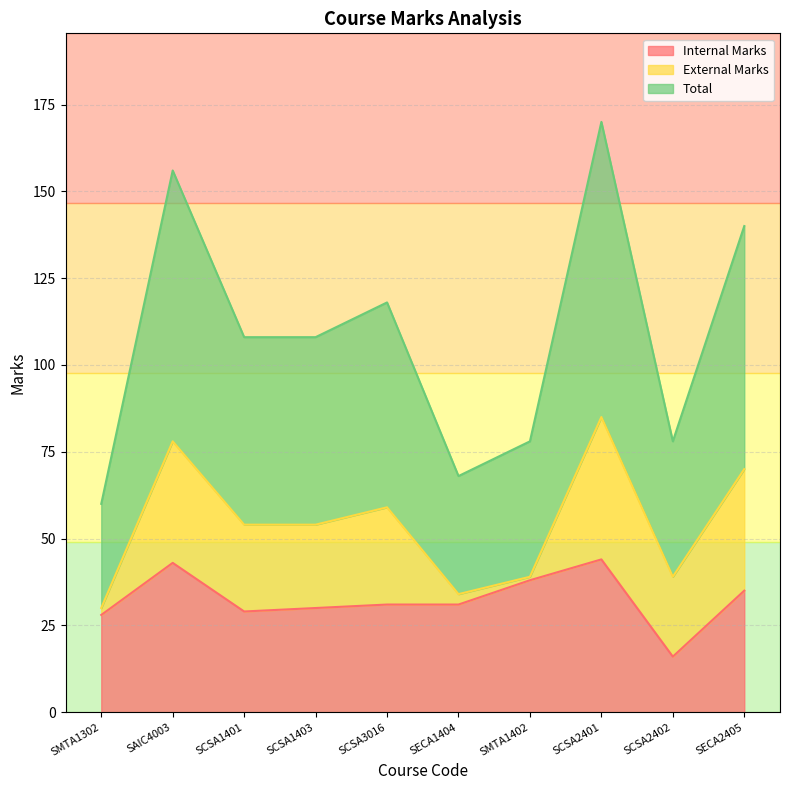

What is the minimum value for Internal Marks?

16